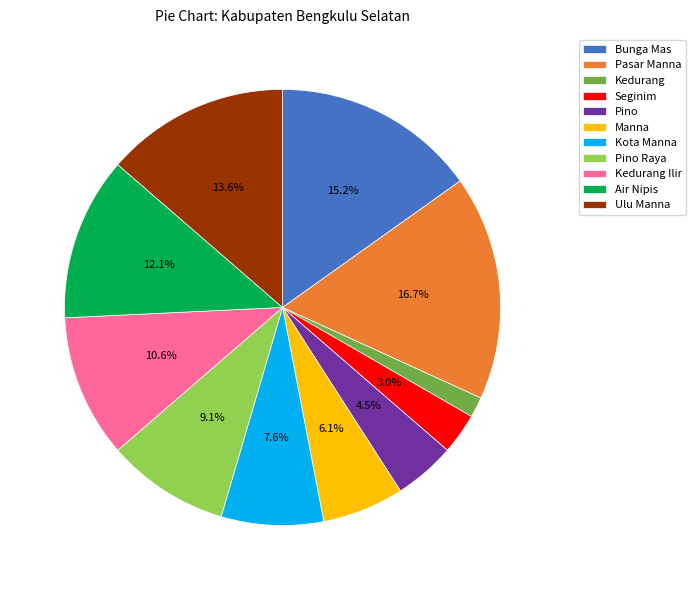

What is the smallest slice in the pie chart?

Kedurang